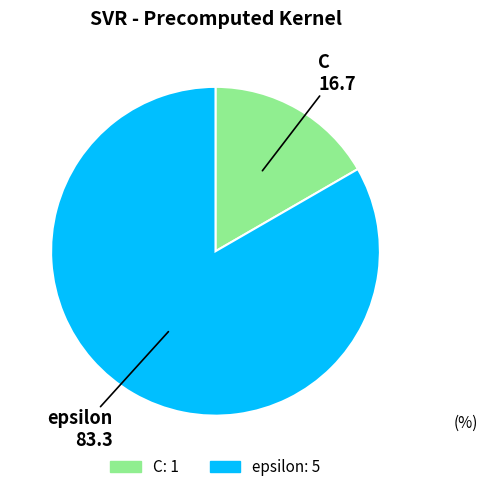

What is the smallest slice in the pie chart?

C